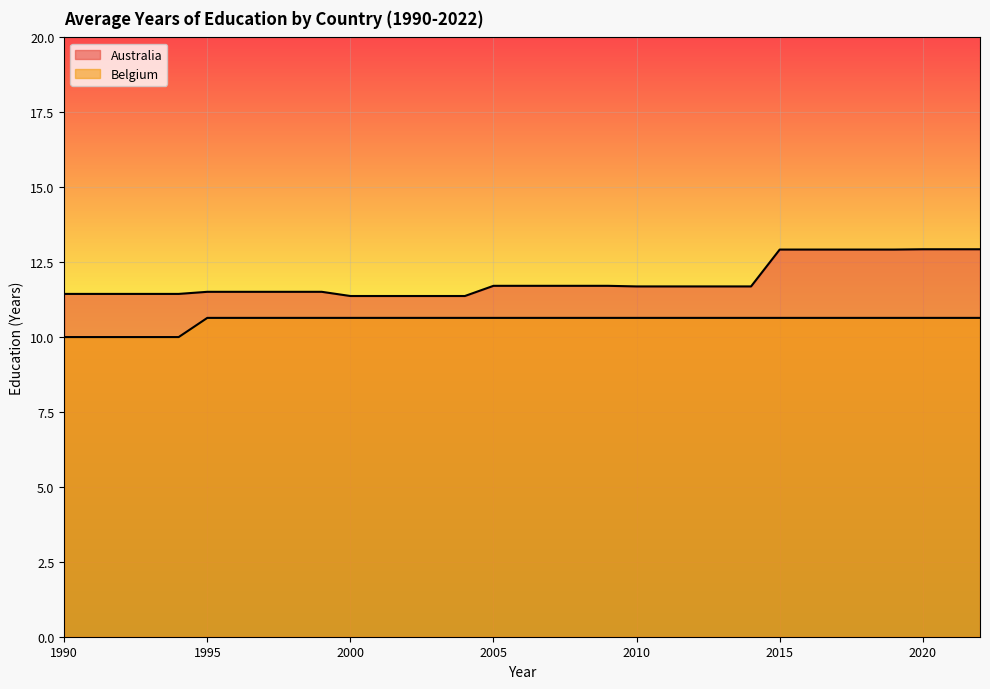

What is the spread (max minus min) of values at 1996?

0.9